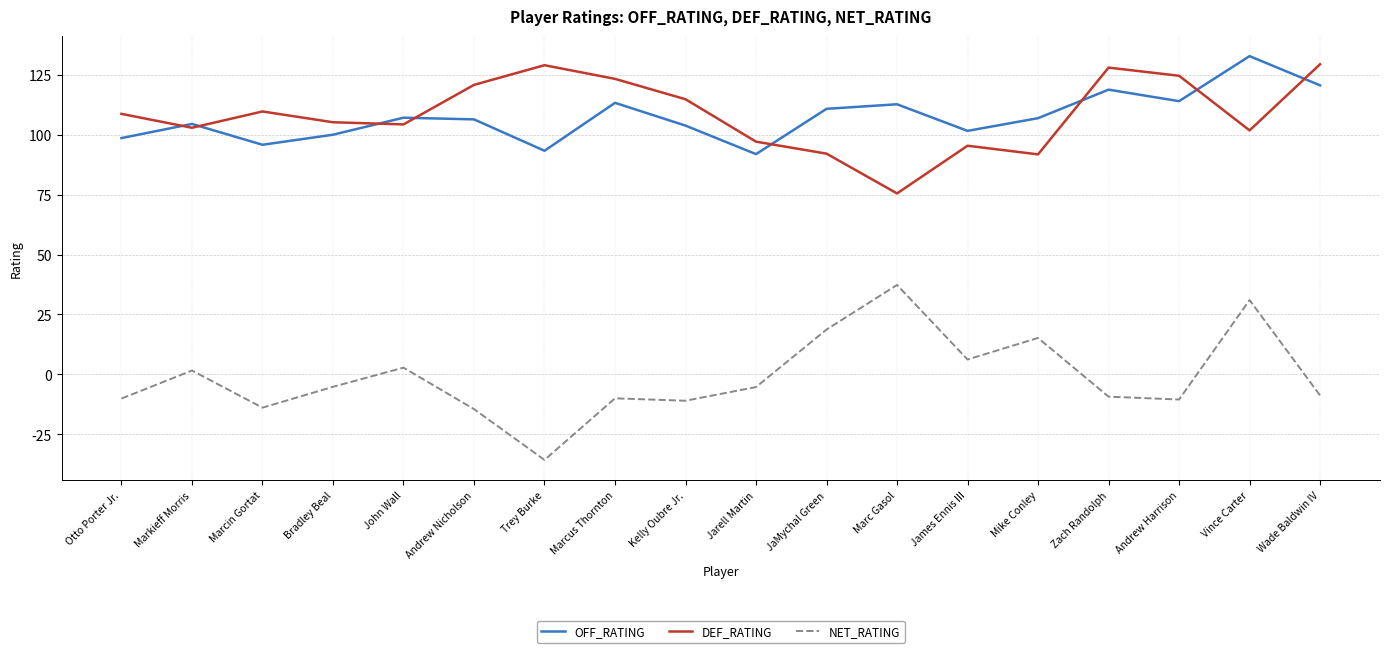

Is the value of OFF_RATING at Zach Randolph greater than the value of DEF_RATING at Otto Porter Jr.?

Yes